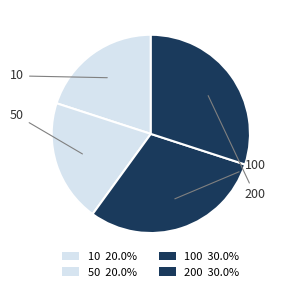

To the nearest percent, what is the average slice percentage?

25%